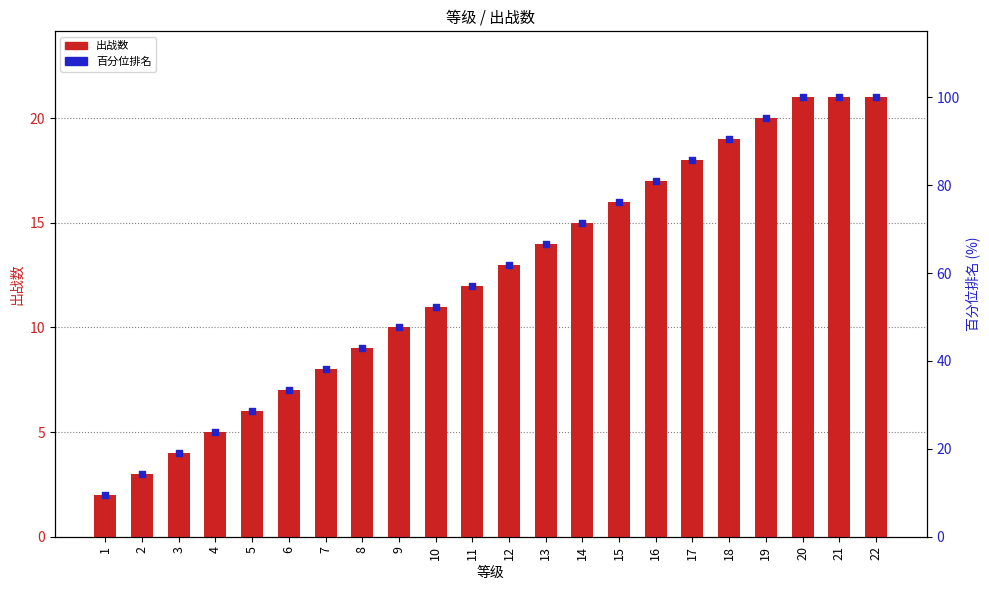

Which series has the largest total across all categories?

百分位排名